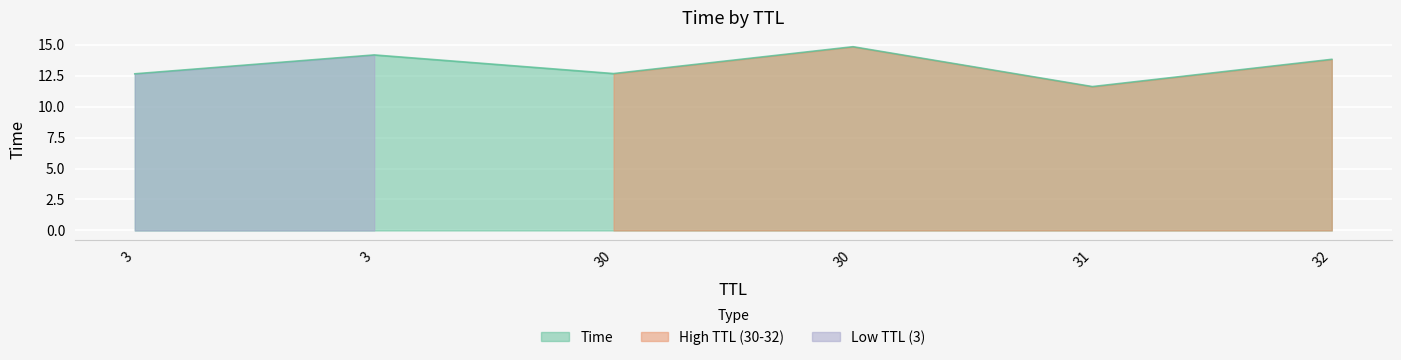

What is the difference between the values at 30 and 3?

2.2